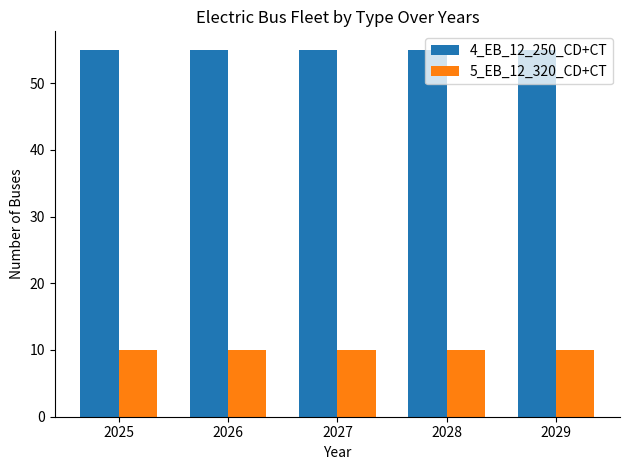

Rank the series by their maximum value, from lowest to highest.

5_EB_12_320_CD+CT, 4_EB_12_250_CD+CT